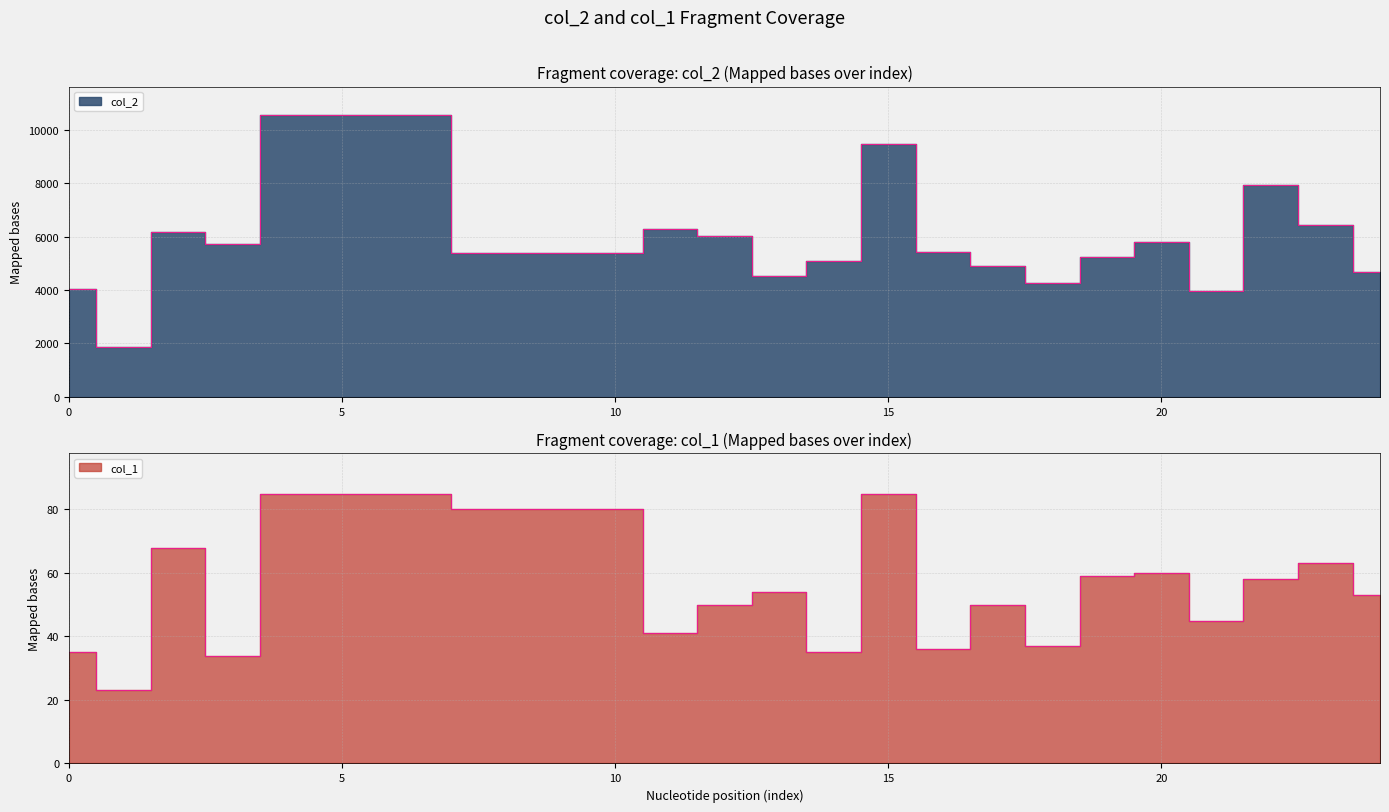

Reading left to right, what are all the values shown in this chart?

col_2: 4043	1864	6172	5712	10566	5377	6301	6030	4529	5106	9479	5442	4898	4272	5246	5802	3948	7936	6451	4683
col_1: 35	23	68	34	85	80	41	50	54	35	85	36	50	37	59	60	45	58	63	53